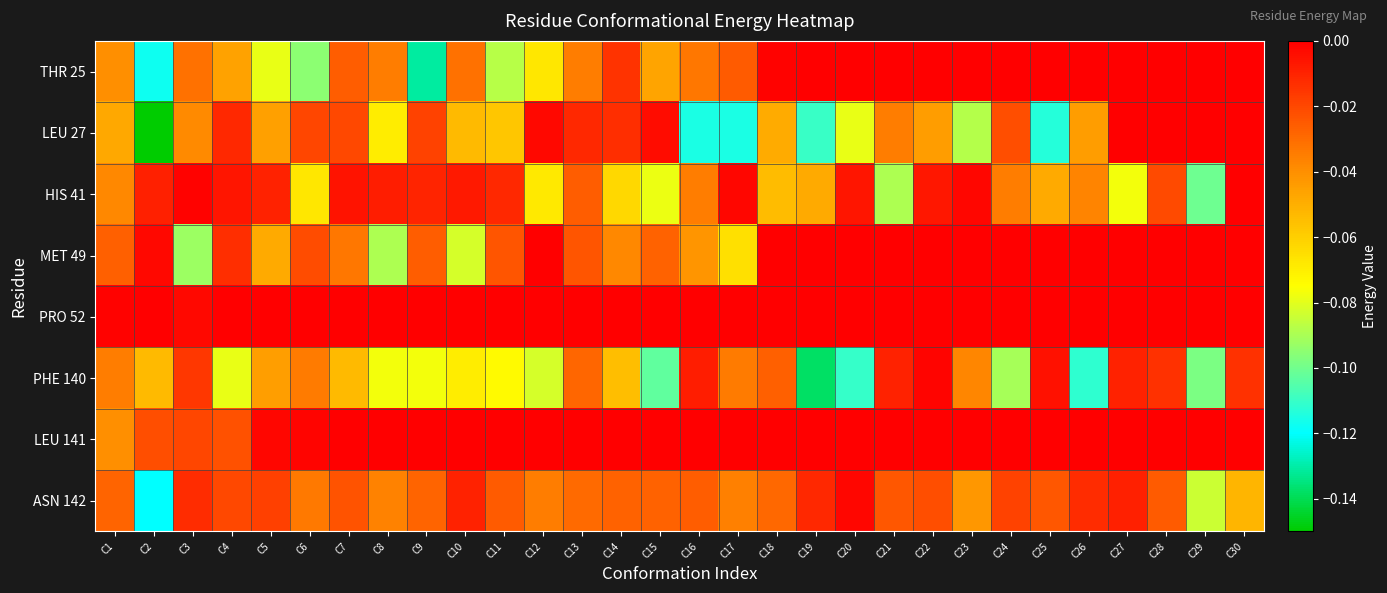

What is the spread (max minus min) of values at C7?

0.1